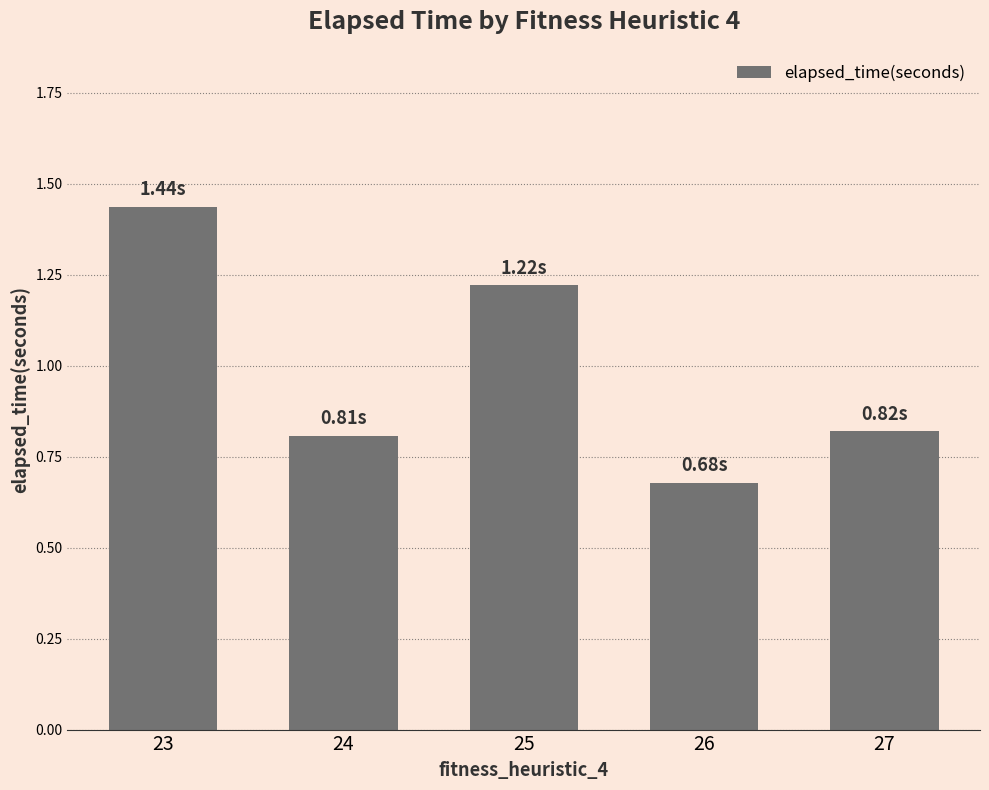

How many bars are there in total?

5